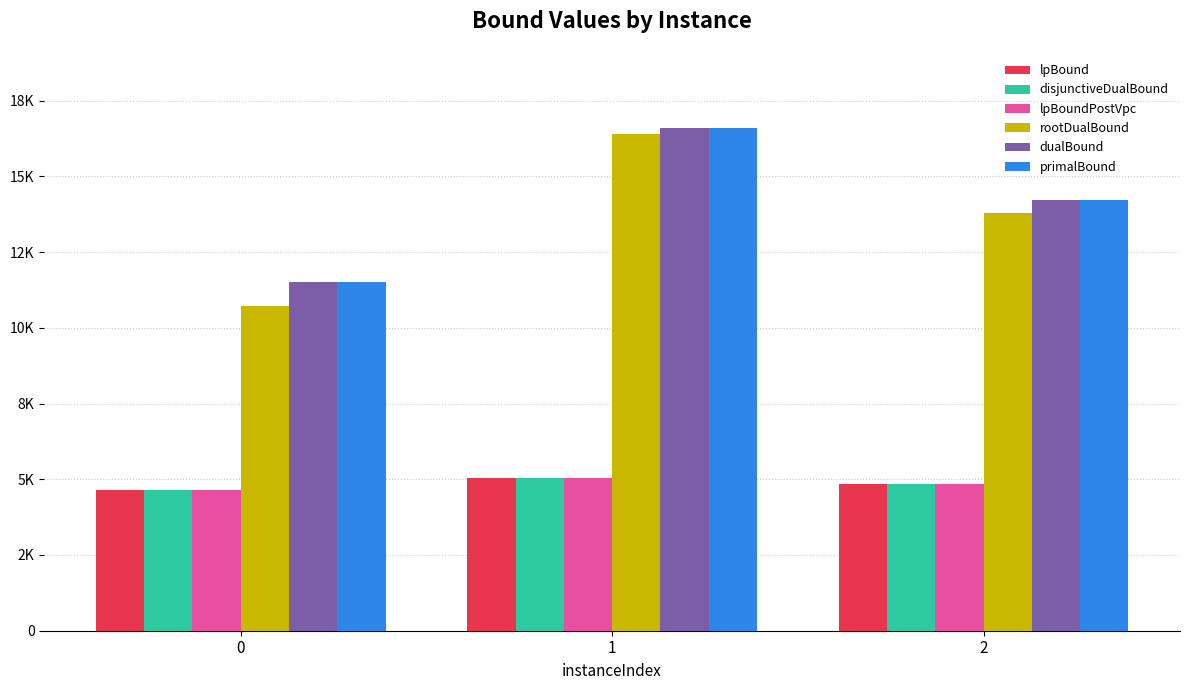

Rank the categories by rootDualBound value from highest to lowest.

1, 2, 0